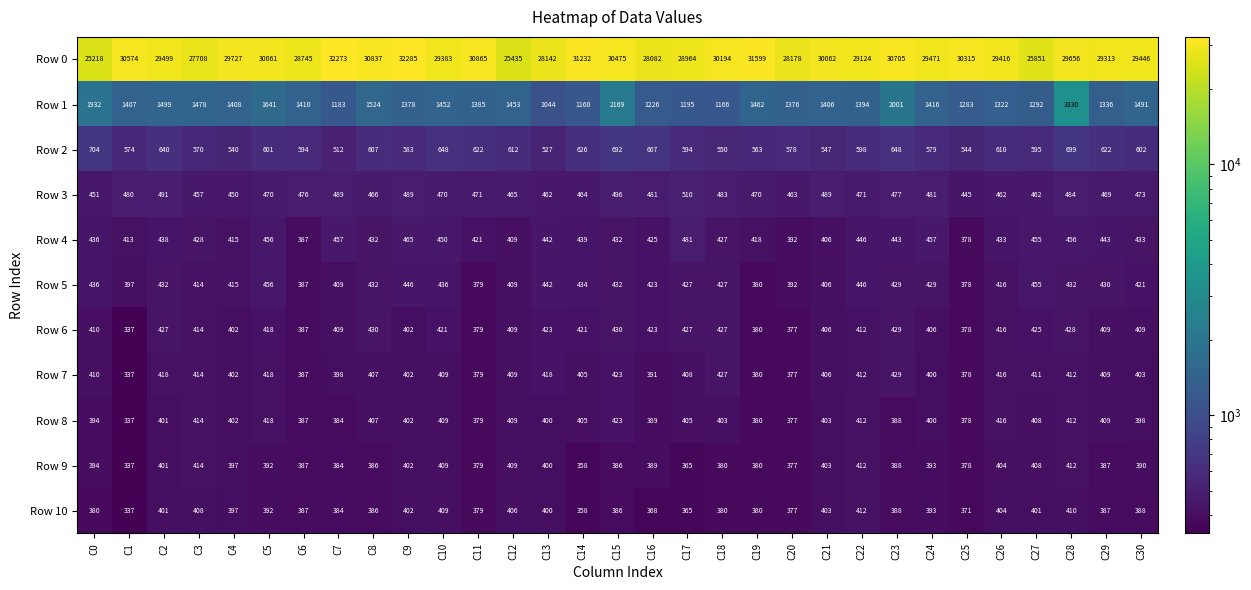

What is the greatest value displayed?

32285